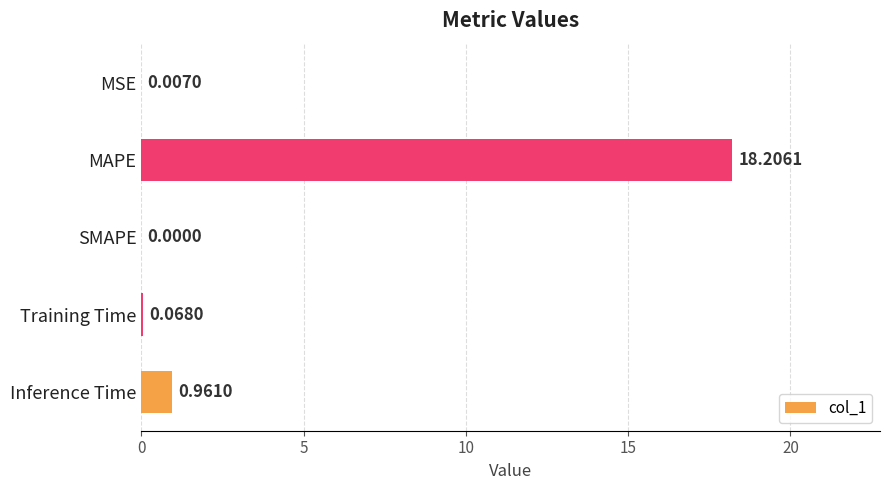

What is the sum of all values?

19.2